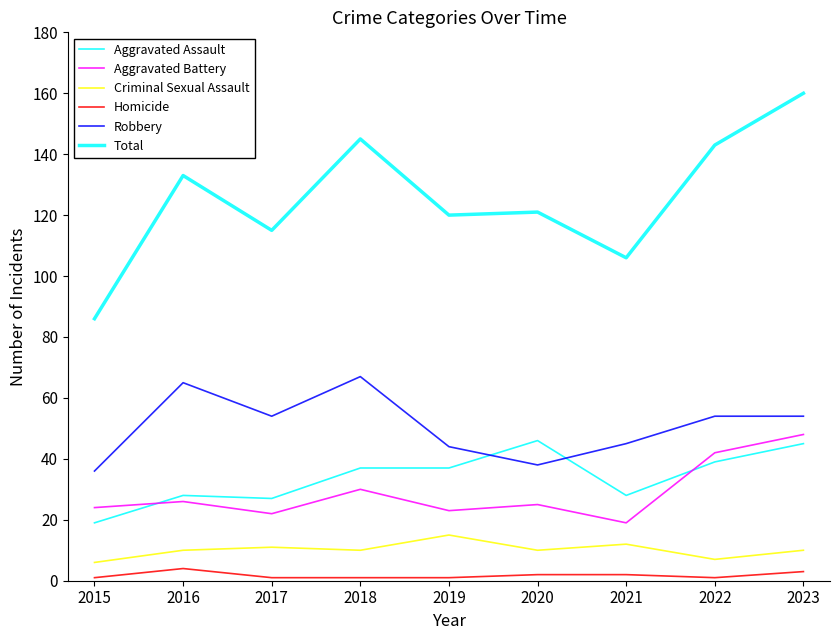

Does the chart display data point markers on the line(s)?

No